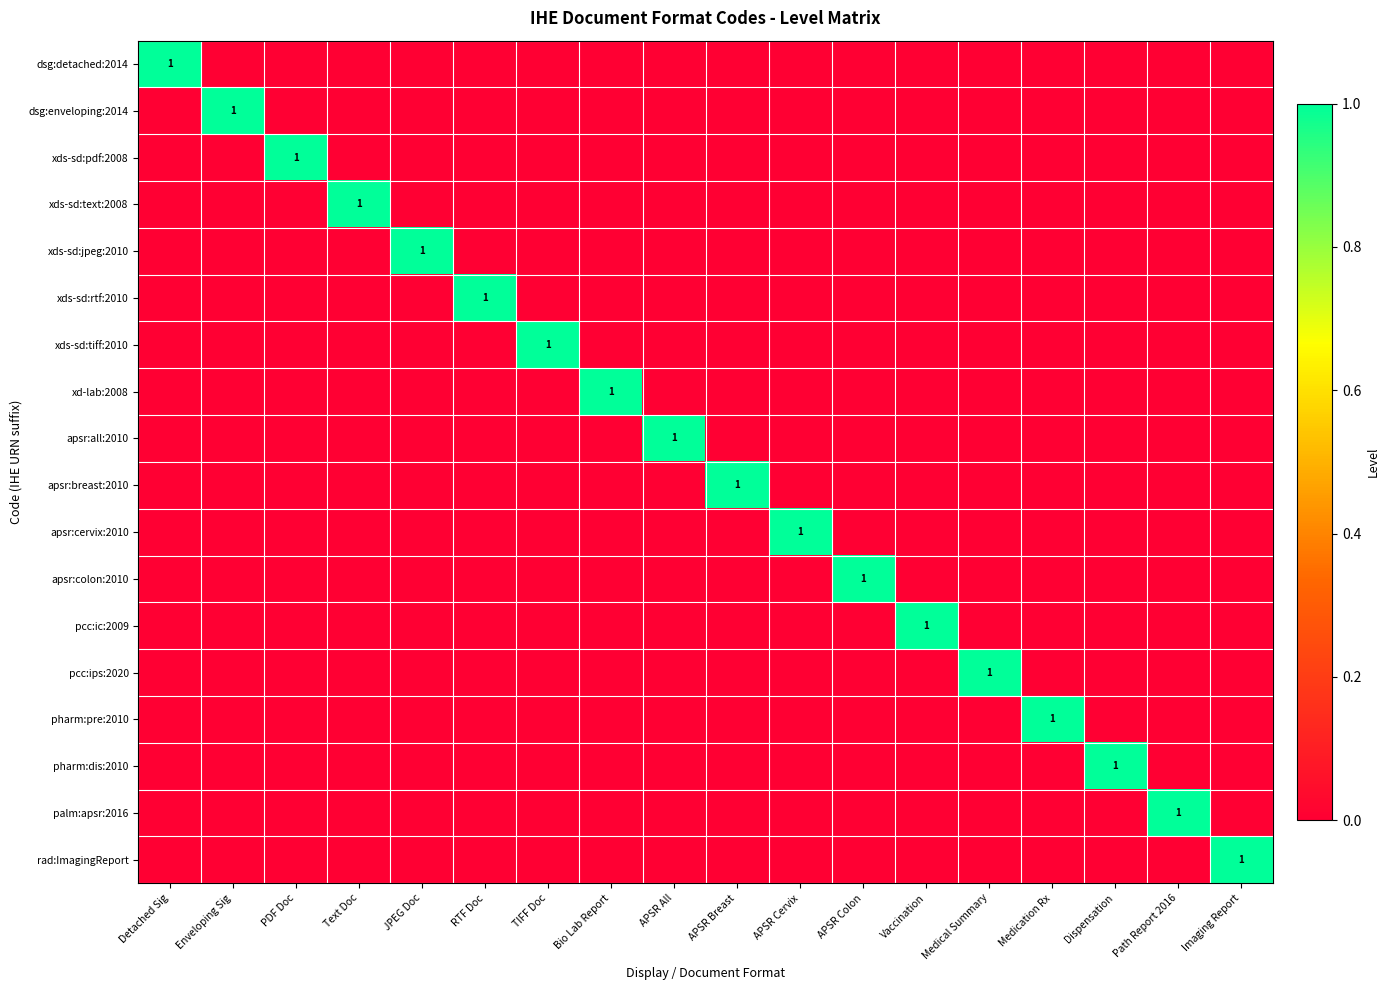

What is the sum of all rad:ImagingReport values?

1